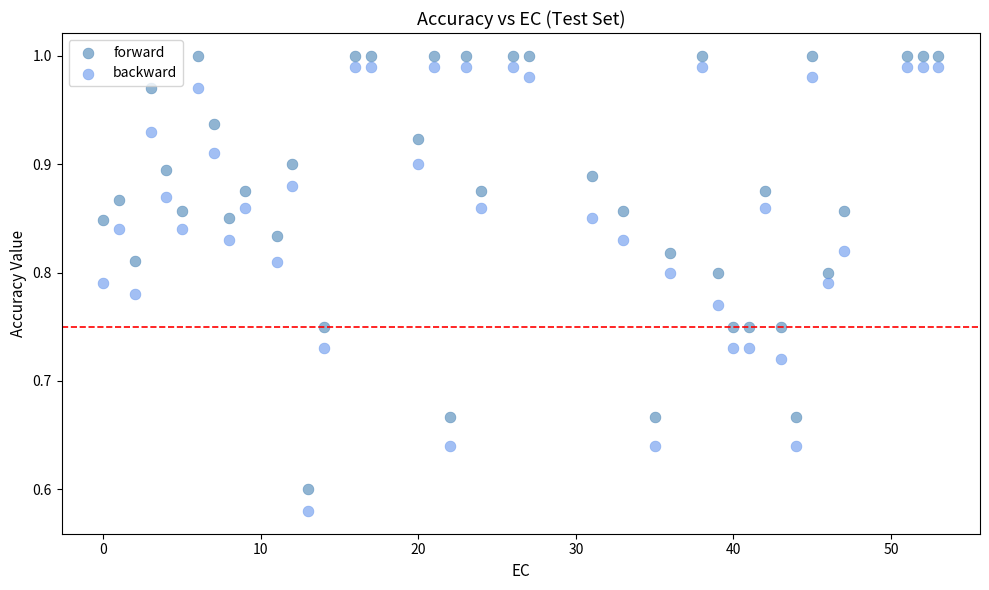

Across all data points, what is the range of Y values (max minus min)?

0.4